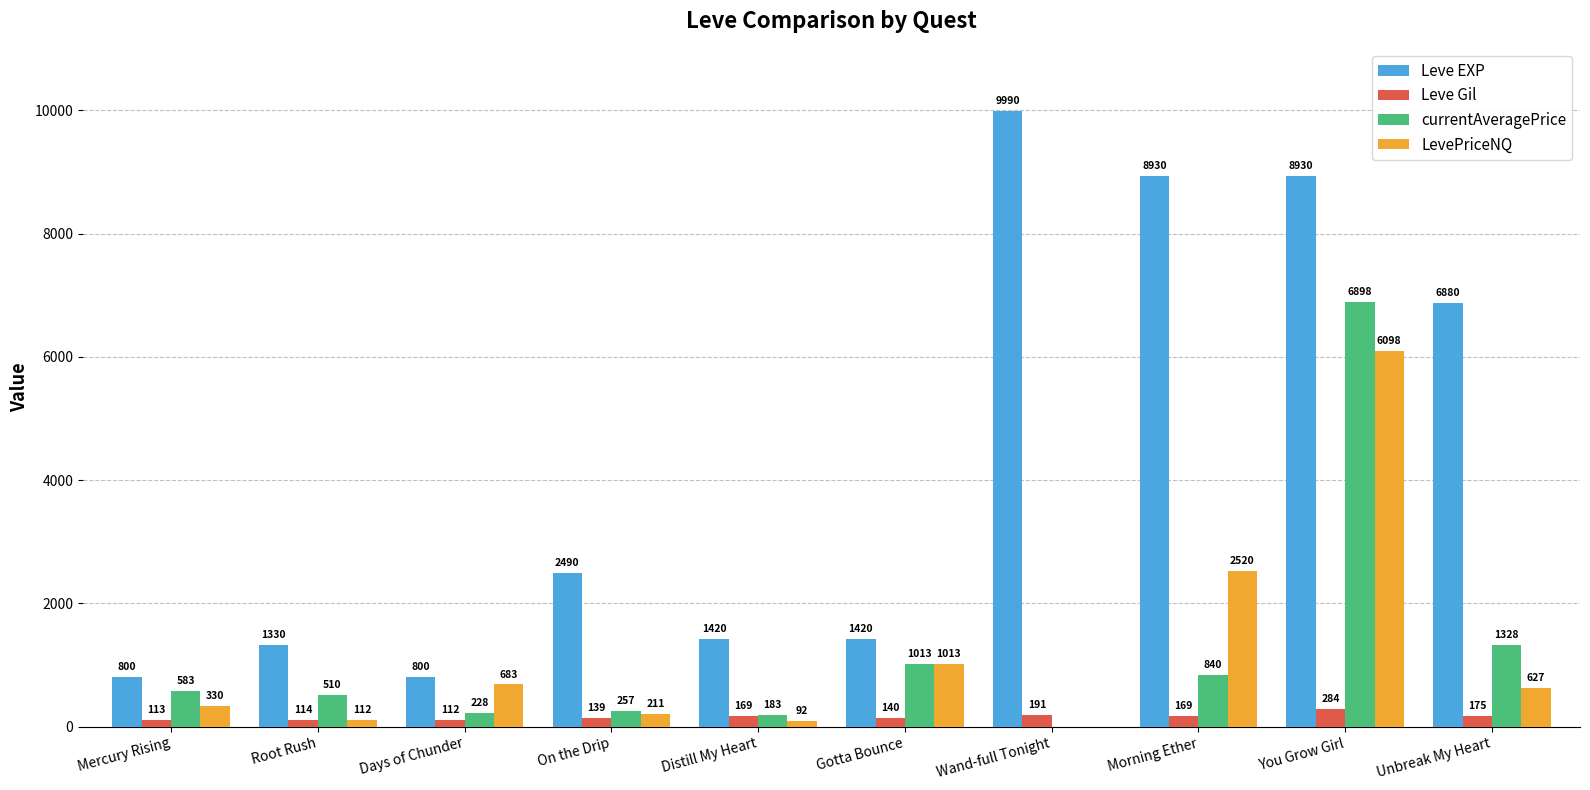

How many groups of bars are there?

10